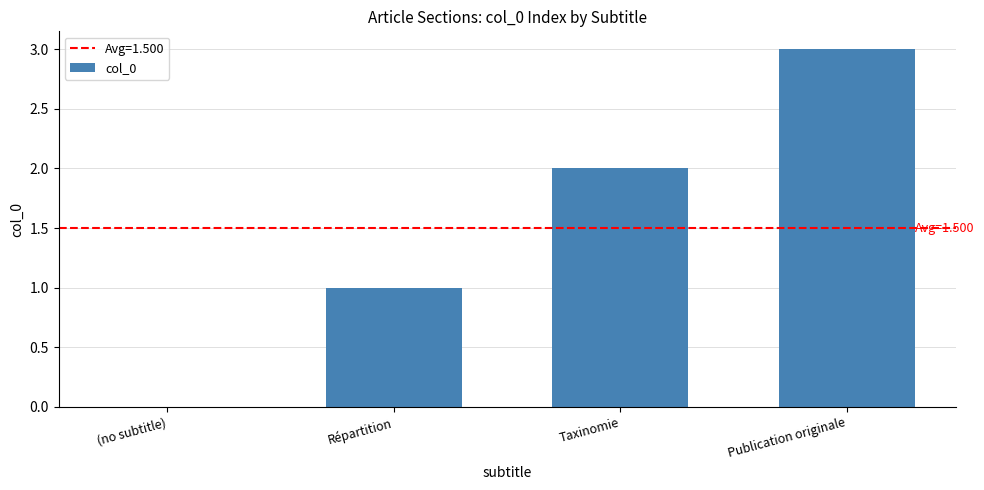

Count the number of categories in the chart.

4